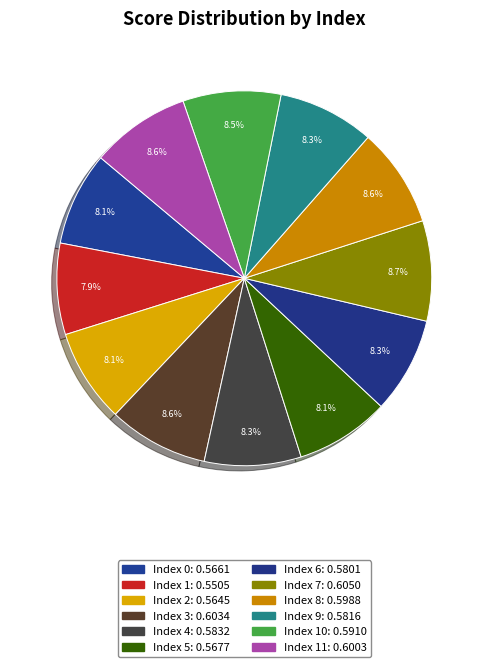

How many segments does this pie chart have?

12